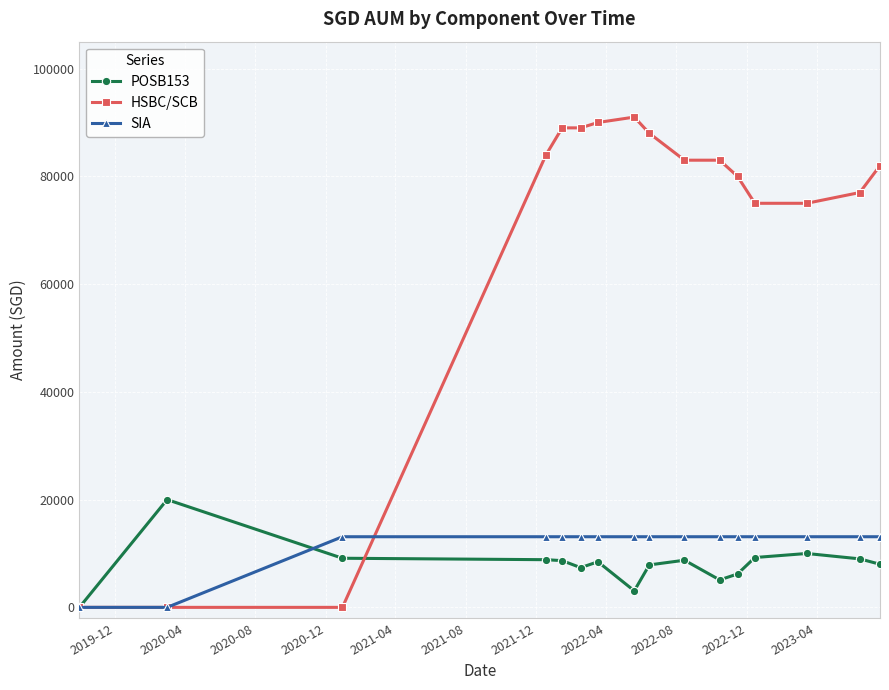

Which series has the largest range (max minus min)?

HSBC/SCB